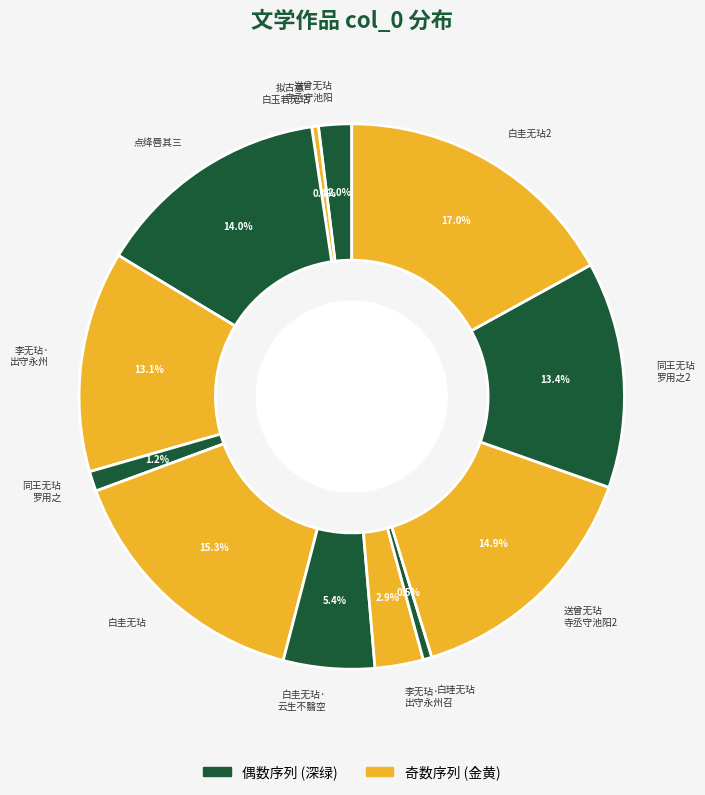

Which has a higher value, 同王无玷 罗用之2 or 送曾无玷 寺丞守池阳2?

送曾无玷 寺丞守池阳2